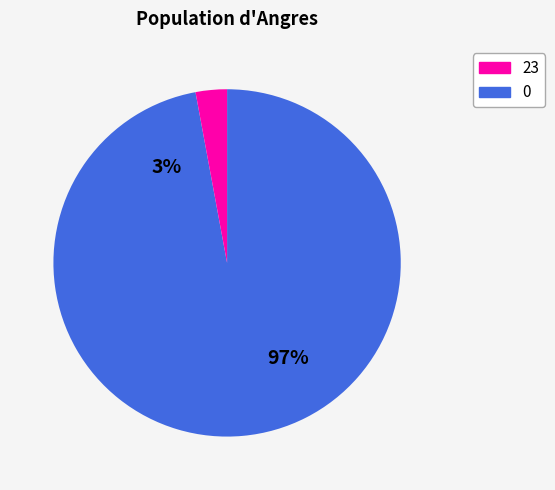

The 23 slice represents 3% of the pie. True or false?

True